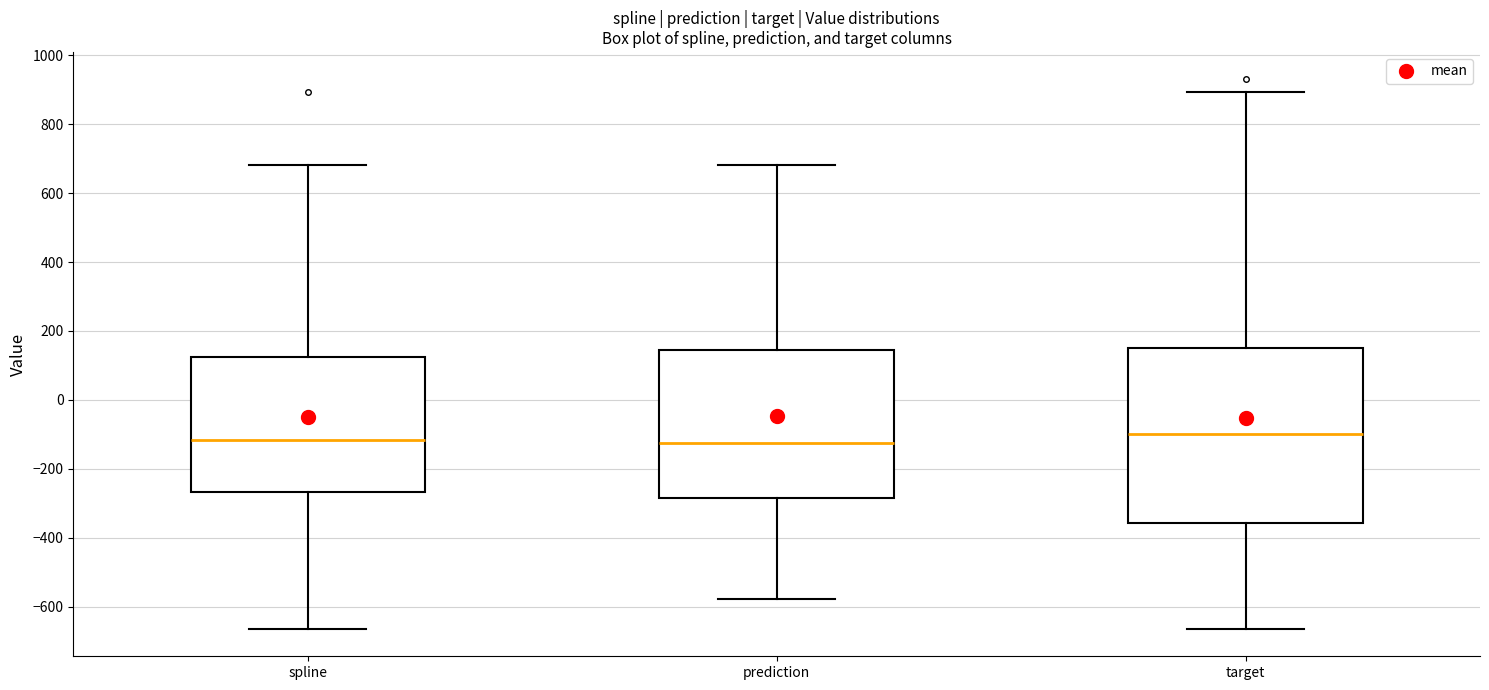

Which box is the tallest, from its lower edge to its upper edge?

target